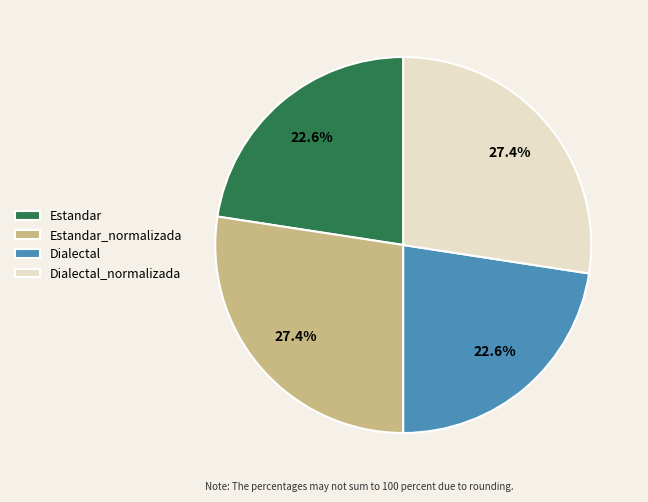

To the nearest percent, what is the combined percentage of Dialectal_normalizada and Estandar?

50%